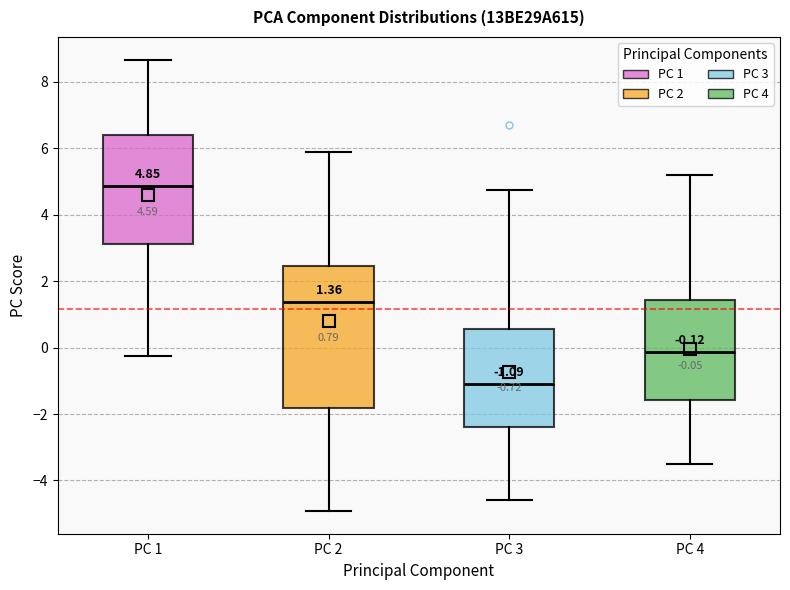

Which box's median line is the lowest?

PC 3